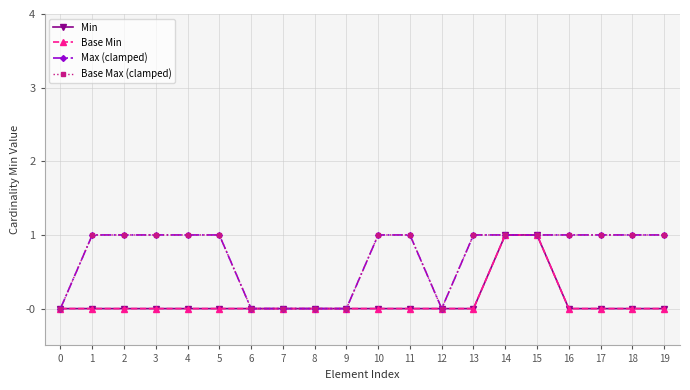

True or false: Max (clamped) and Min intersect in this chart.

False